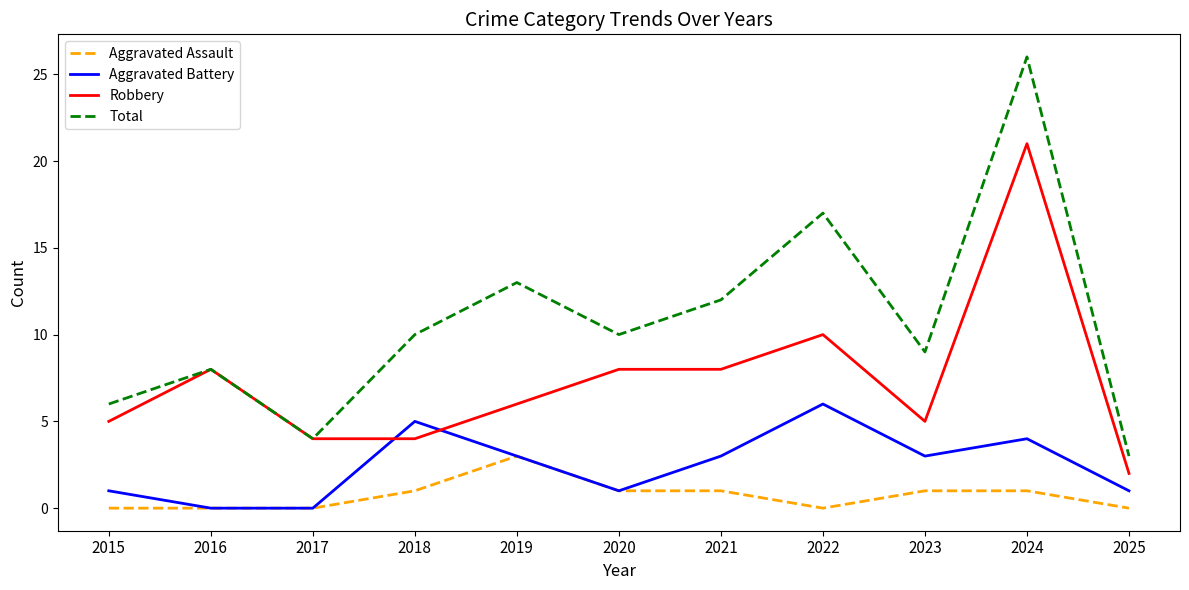

Is the value of Aggravated Battery at 2022 greater than the value of Aggravated Assault at 2024?

Yes